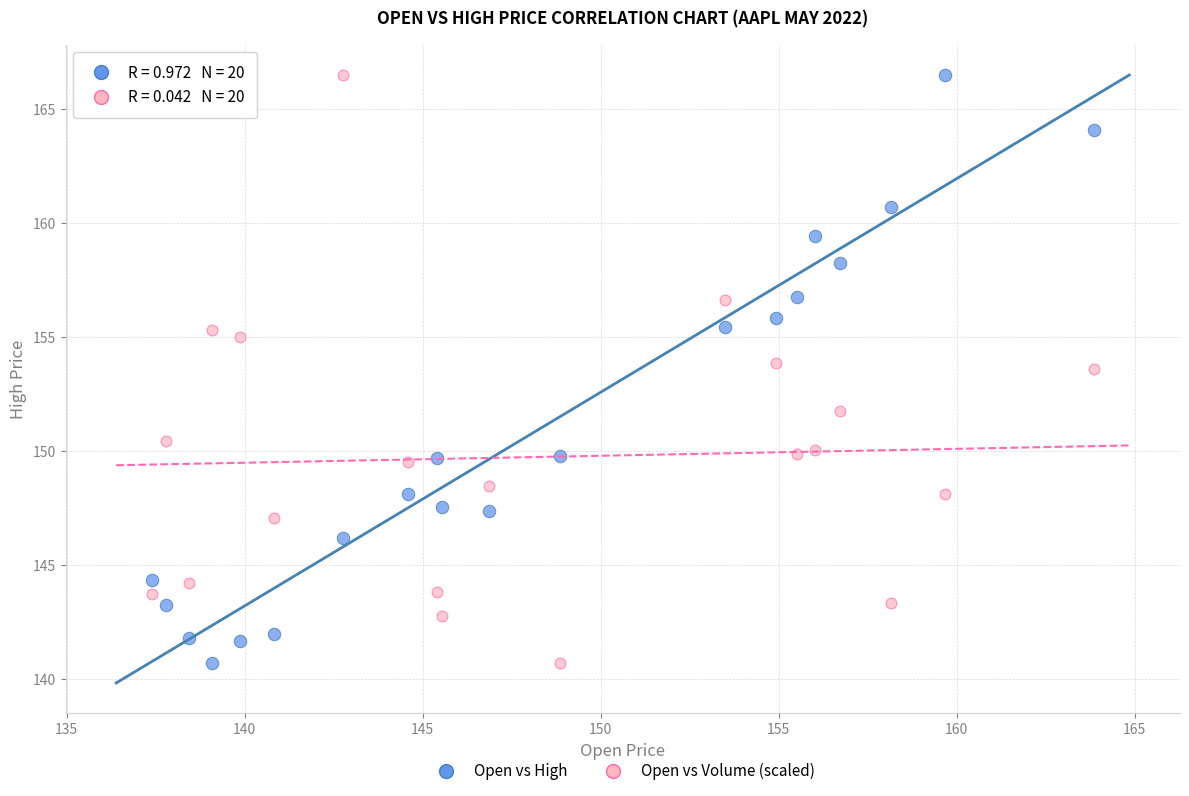

Across all data points, what is the range of X values (max minus min)?

26.5